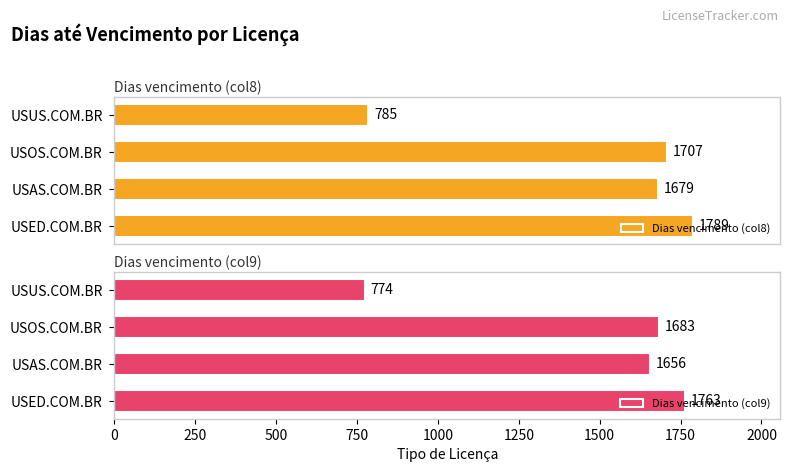

Where is Dias vencimento (col8) nearest to the value 1287?

USAS.COM.BR